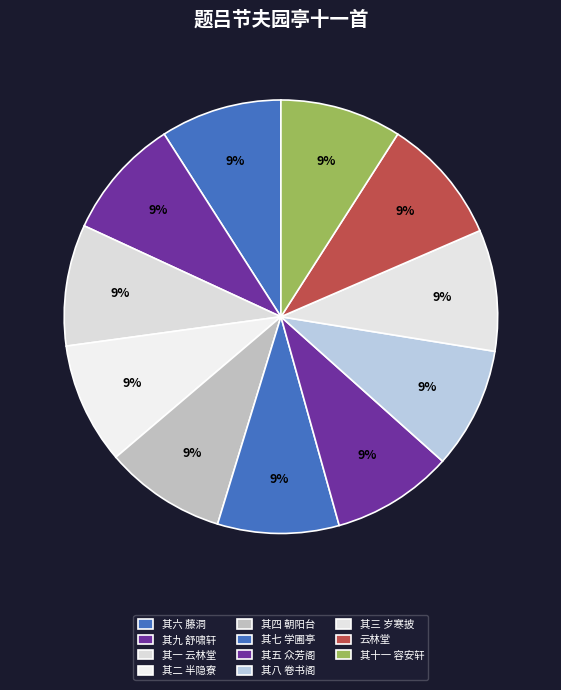

How many segments does this pie chart have?

11